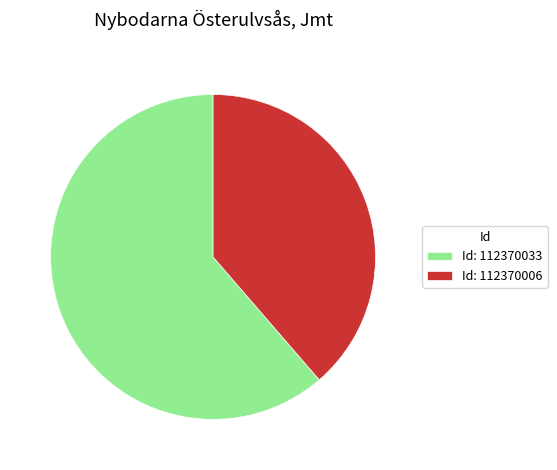

The Id: 112370006 slice represents 39% of the pie. True or false?

True